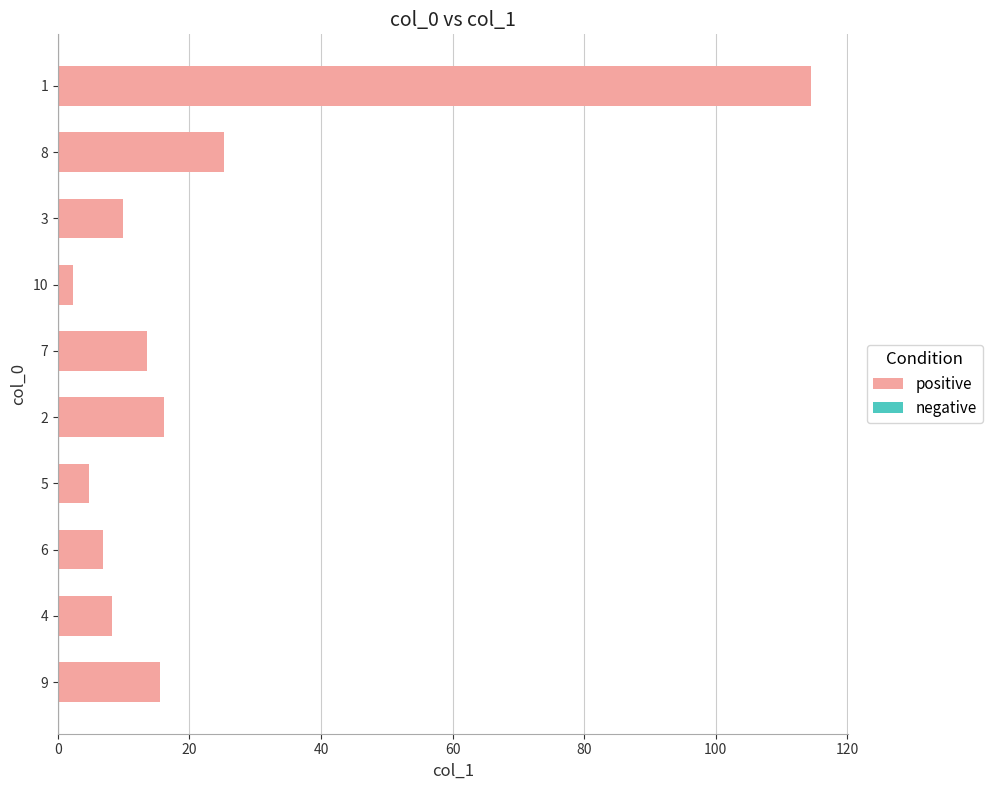

Reading bottom to top, what are all the values shown in this chart?

9=15.5	4=8.2	6=6.8	5=4.7	2=16.1	7=13.5	10=2.3	3=9.9	8=25.2	1=114.4